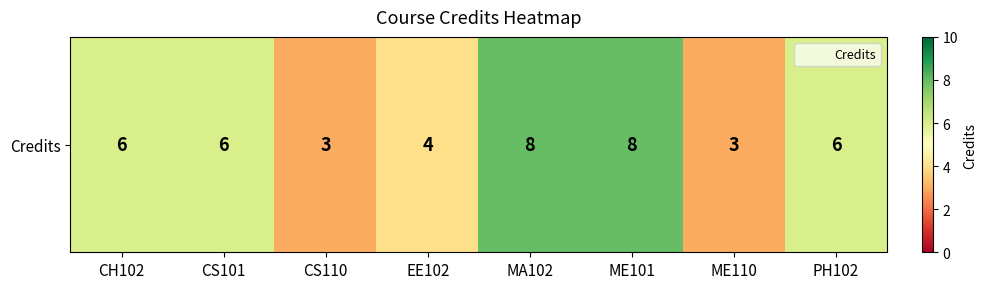

What is the minimum value shown in the chart?

3